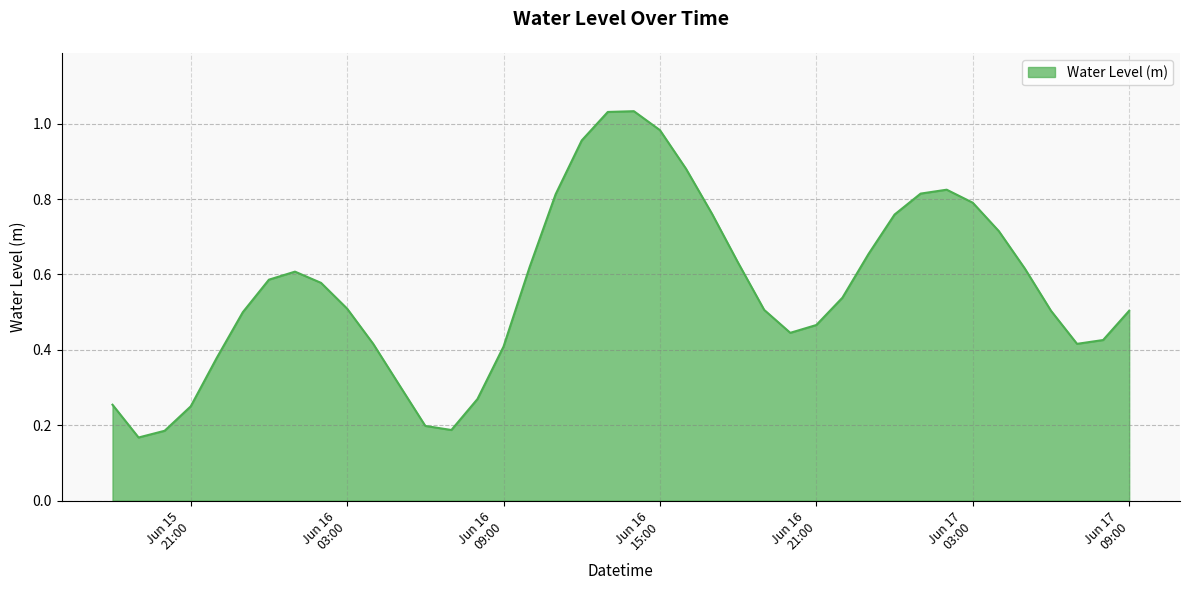

What is the maximum value shown in the chart?

1.0